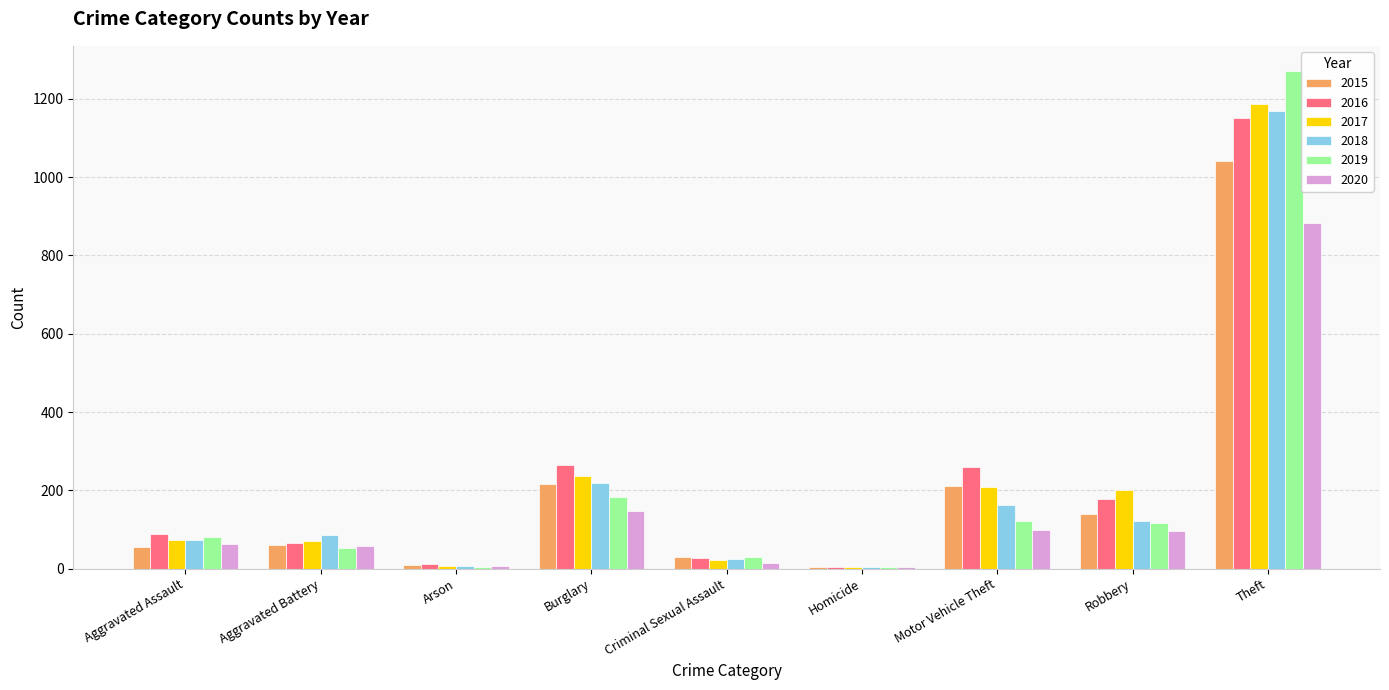

Between Aggravated Battery and Robbery, which series saw the biggest shift?

2017